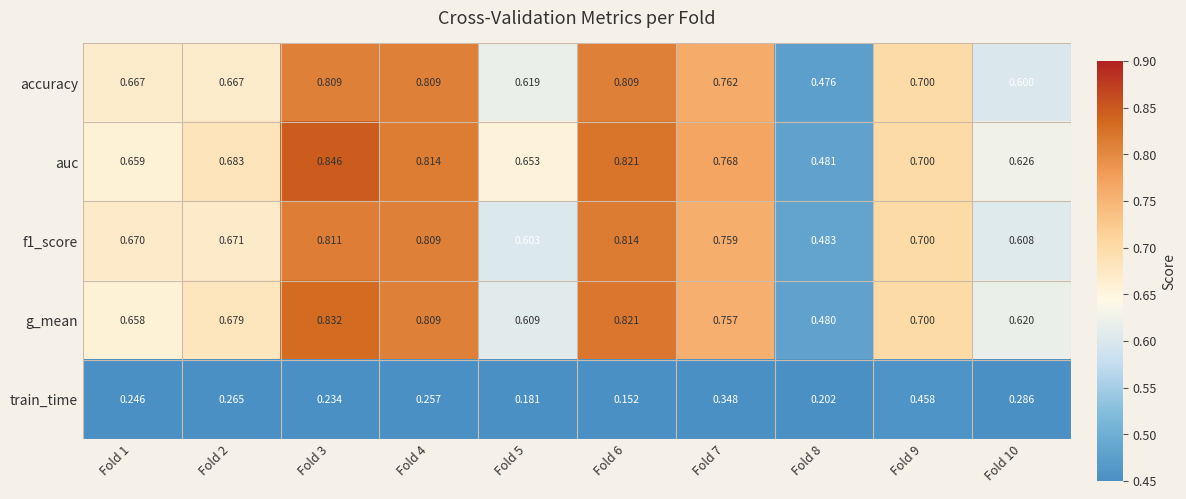

What is the spread (max minus min) of values at Fold 1?

0.4